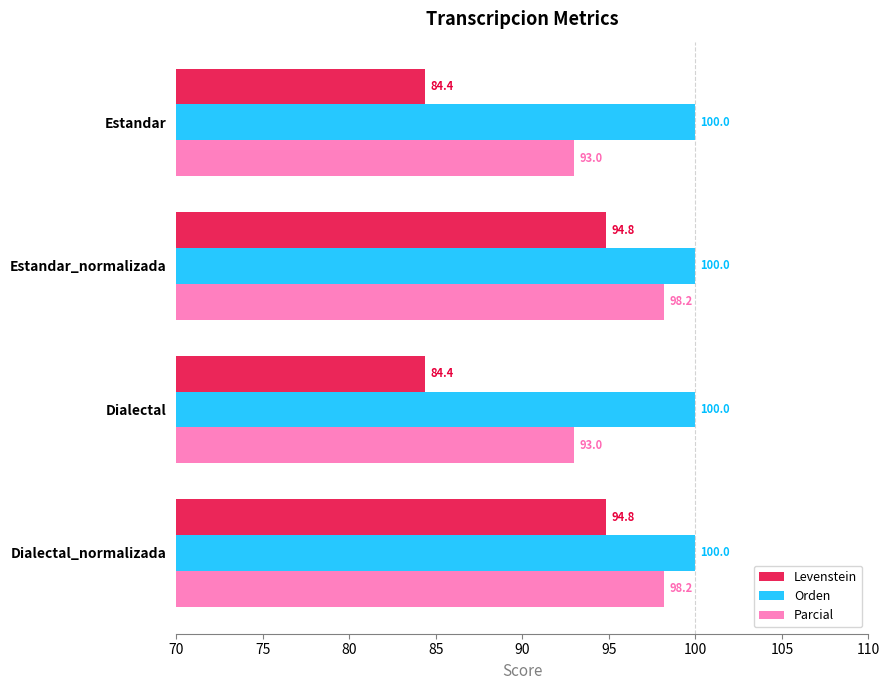

What is the spread (max minus min) of values at Estandar_normalizada?

5.2